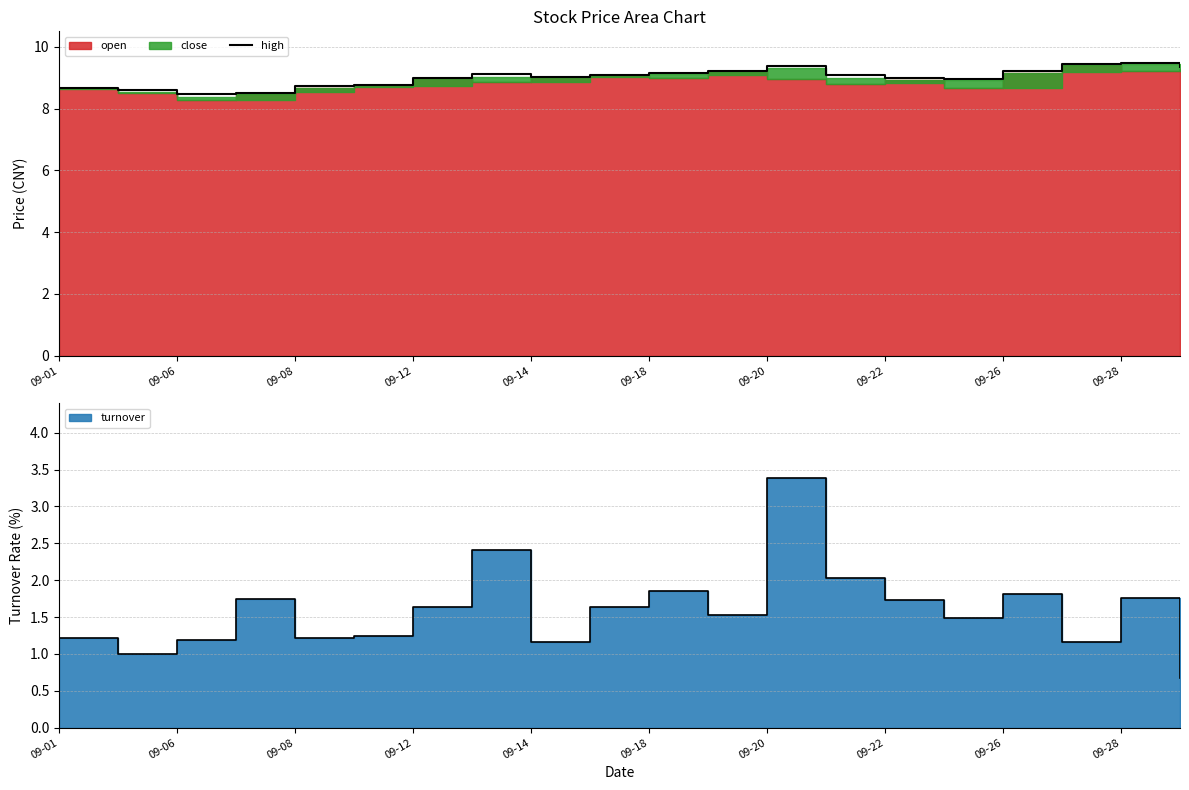

How many data points are less than 9?

8